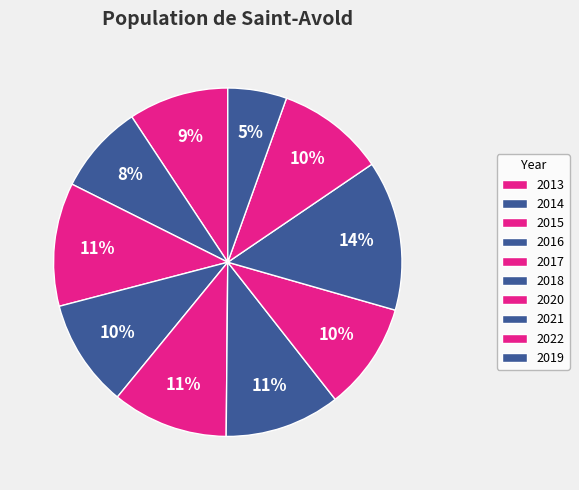

What is the smallest slice in the pie chart?

2019